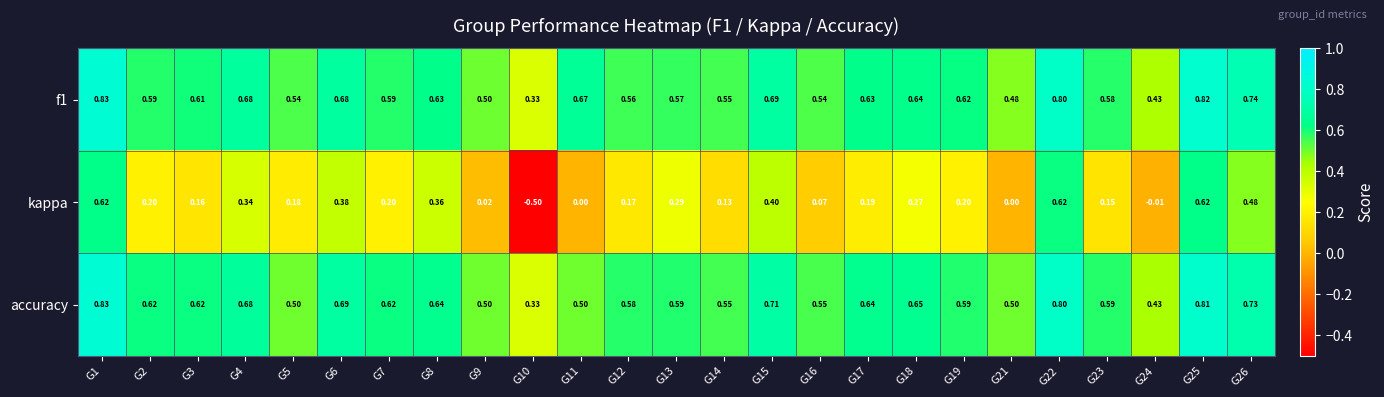

Is the value of kappa at G22 greater than the value of accuracy at G23?

Yes